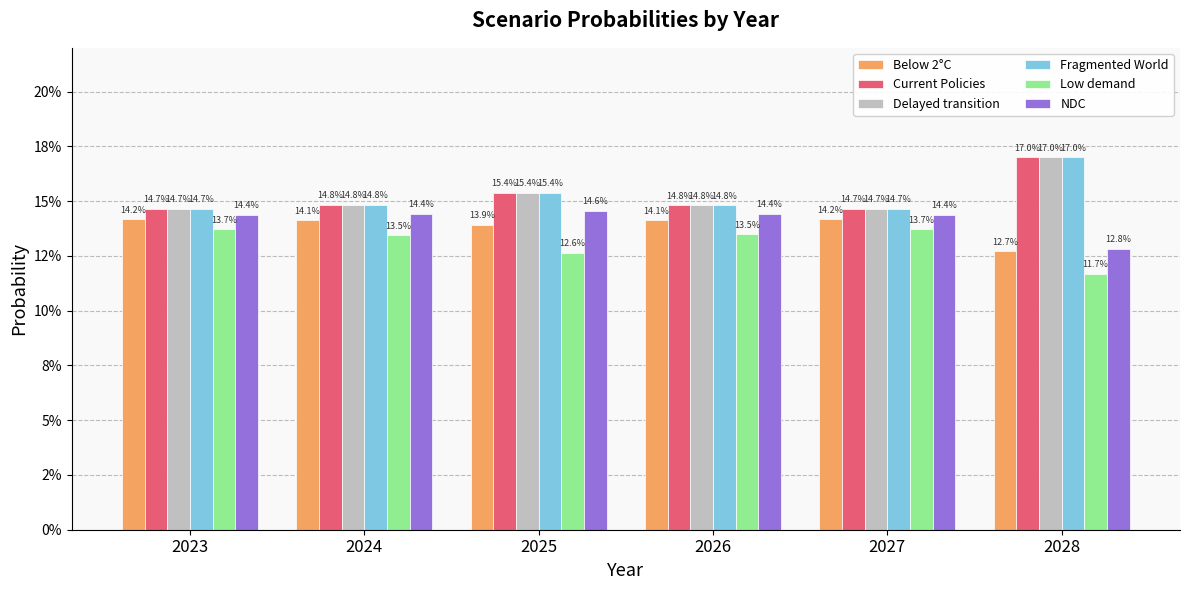

Is the value of NDC at 2025 greater than the value of Fragmented World at 2023?

No